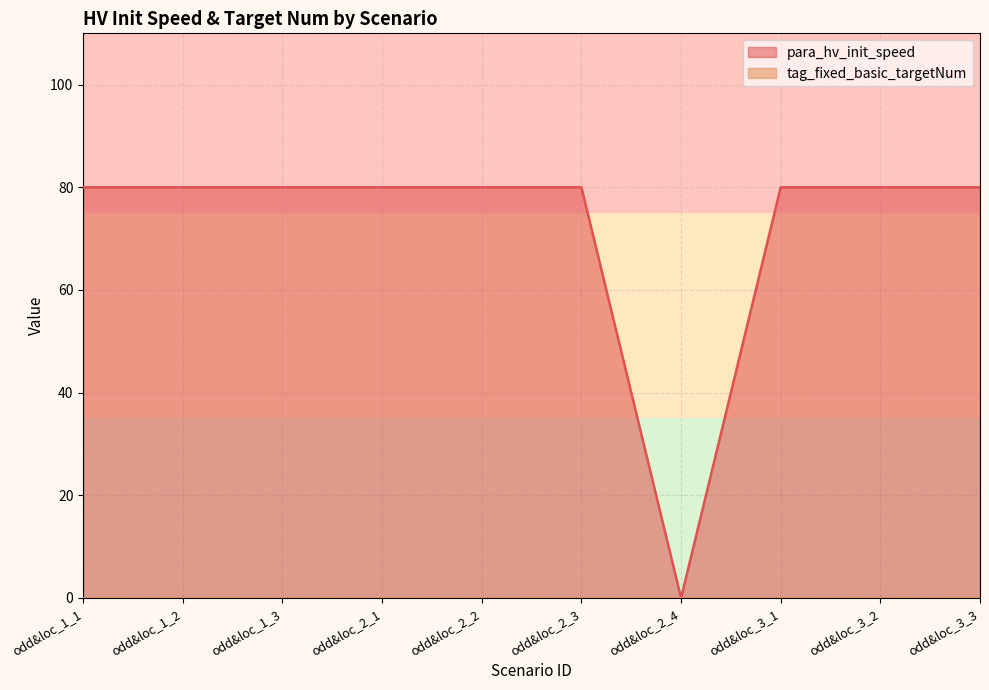

The value at odd&loc_2_4 is 0. True or false?

True